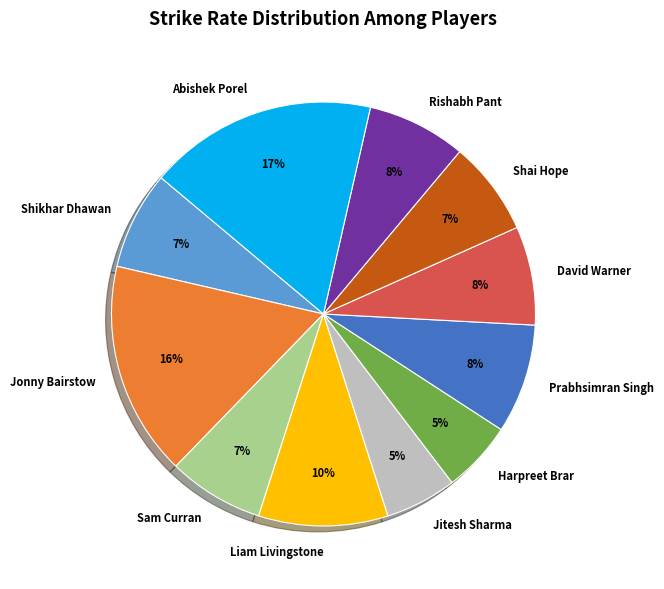

Between Sam Curran and Abishek Porel, which is larger?

Abishek Porel